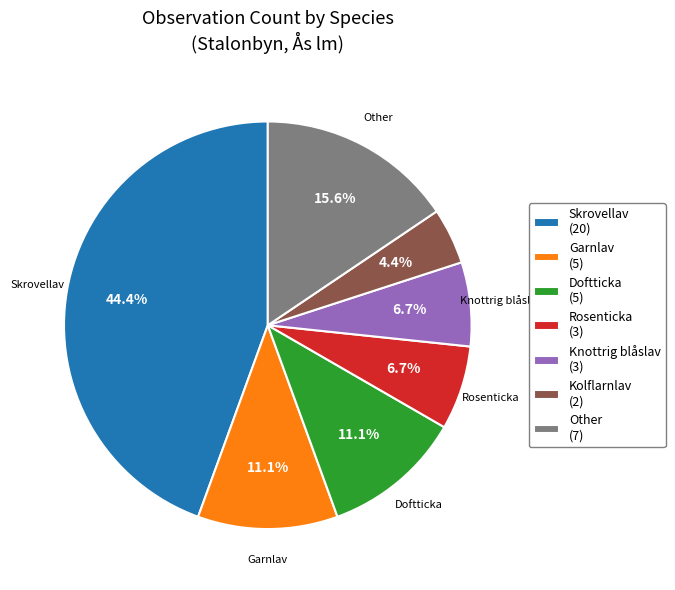

Does Doftticka (5) account for over 50% of the chart?

No